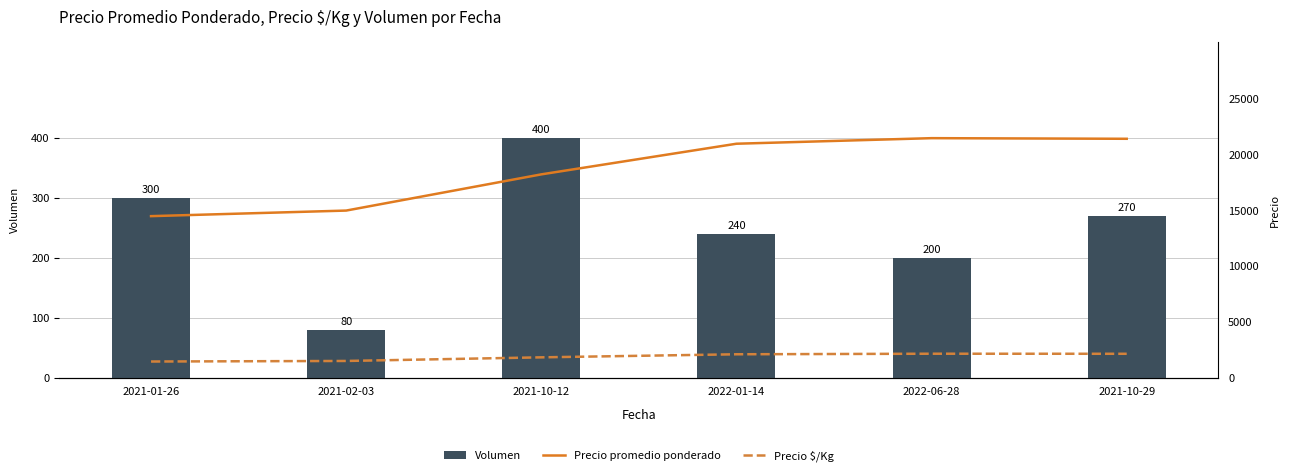

Which series changed the most between 2021-02-03 and 2022-01-14?

Precio promedio ponderado